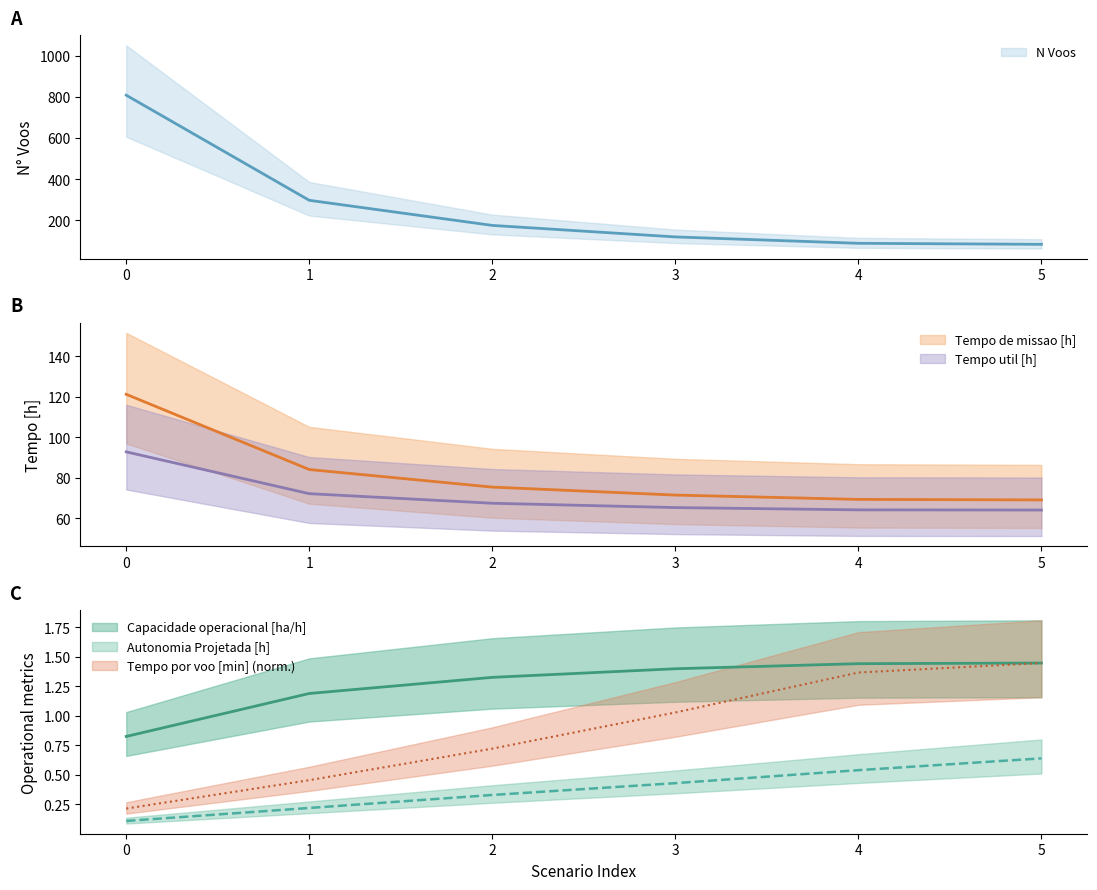

What is the value of the Capacidade operacional [ha/h] point at the 2nd from the left?

1.2